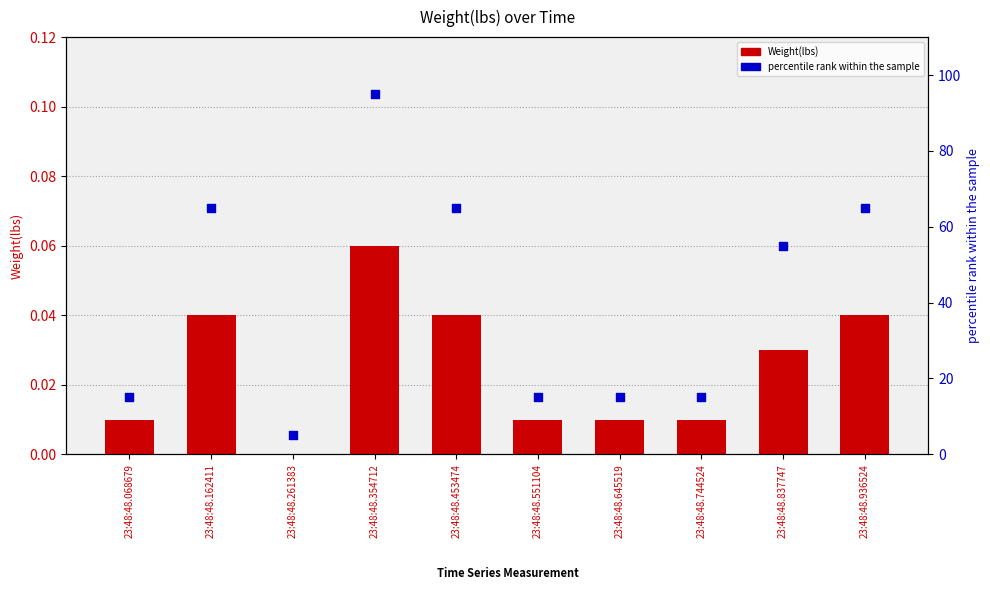

What are all the series names shown in the legend?

Weight(lbs), percentile rank within the sample